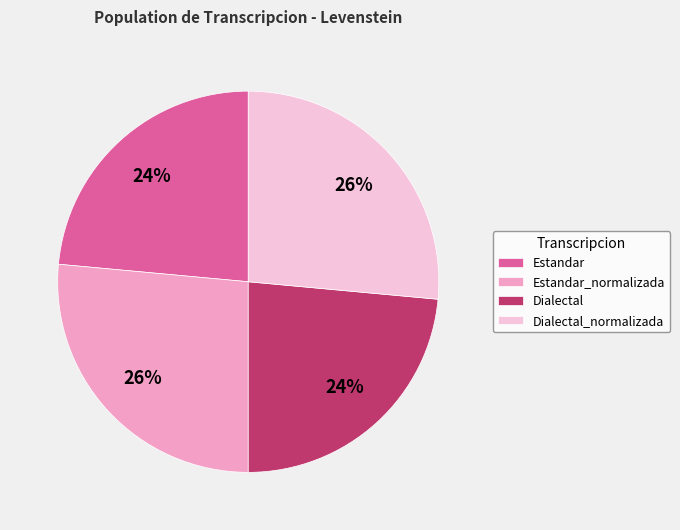

To the nearest percent, what is the average slice percentage?

25%